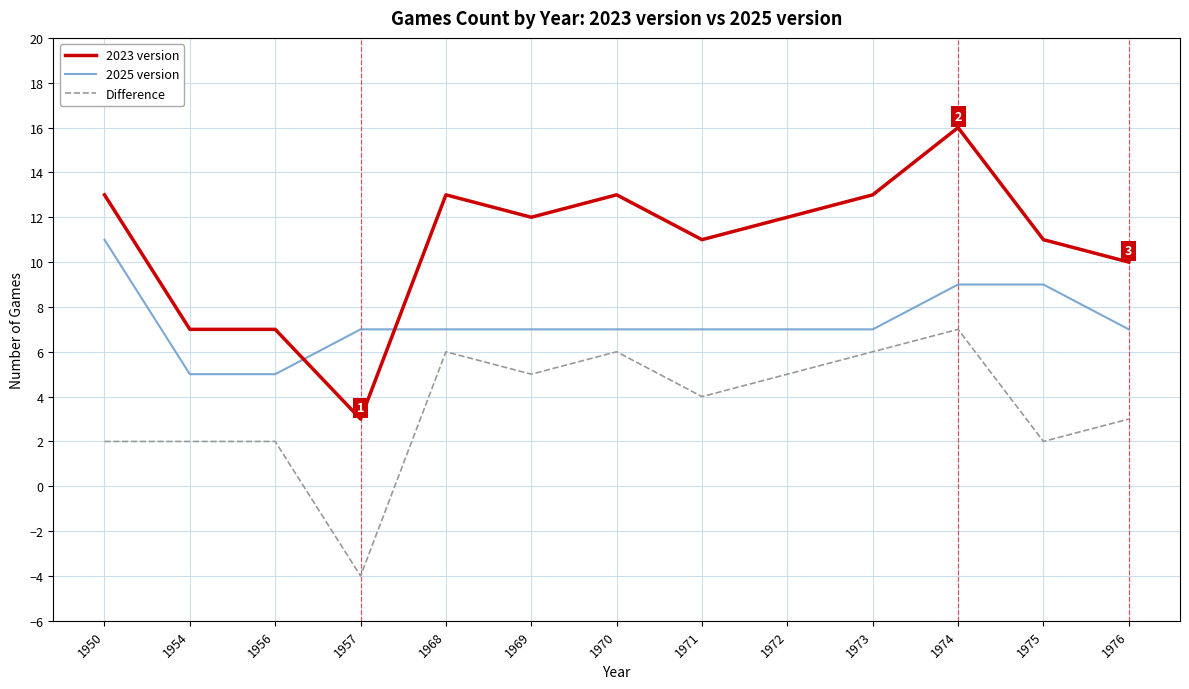

What is the maximum value for 2023 version?

16